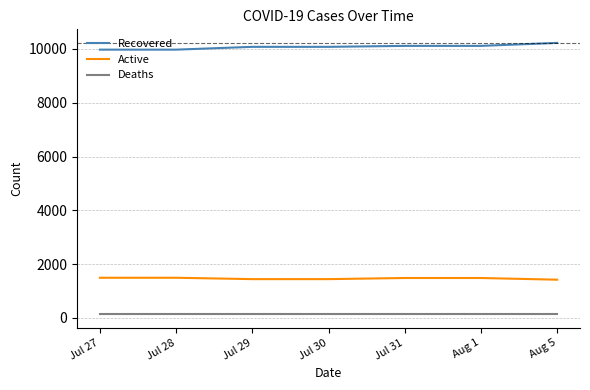

Is the value of Deaths at Jul 30 greater than the value of Recovered at Jul 29?

No